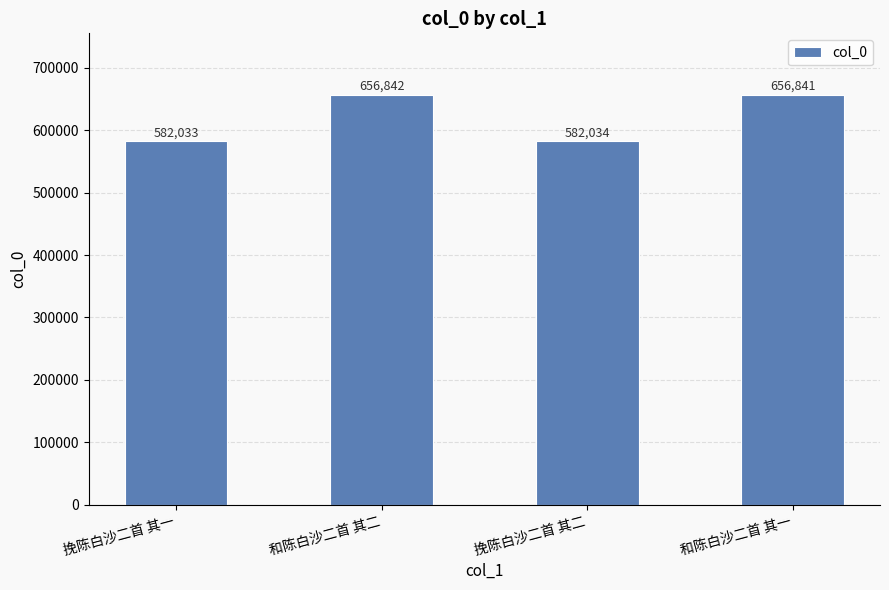

True or false: the data shows 392182 at 和陈白沙二首 其二.

False